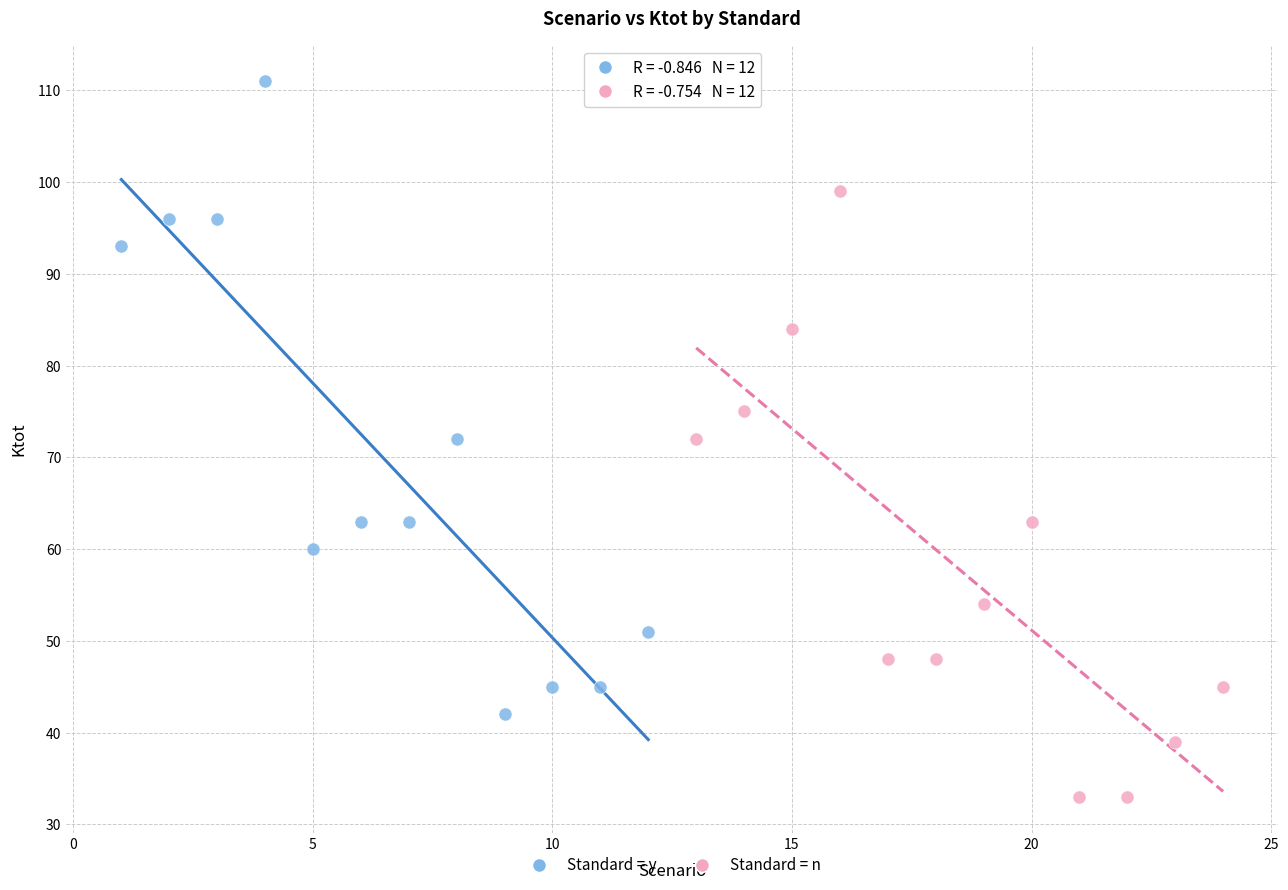

What are all the series names shown in the legend?

Standard = y, Standard = n